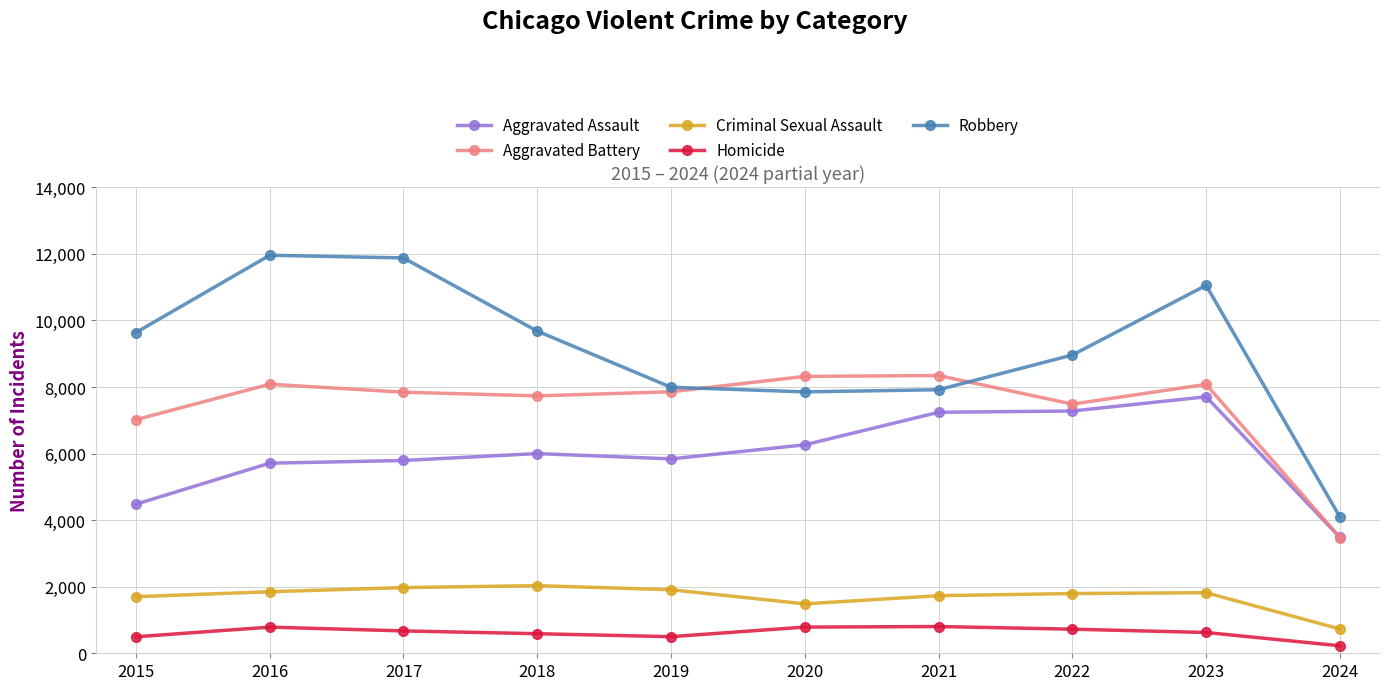

True or false: Aggravated Battery has a value of 13616 at 2019.

False